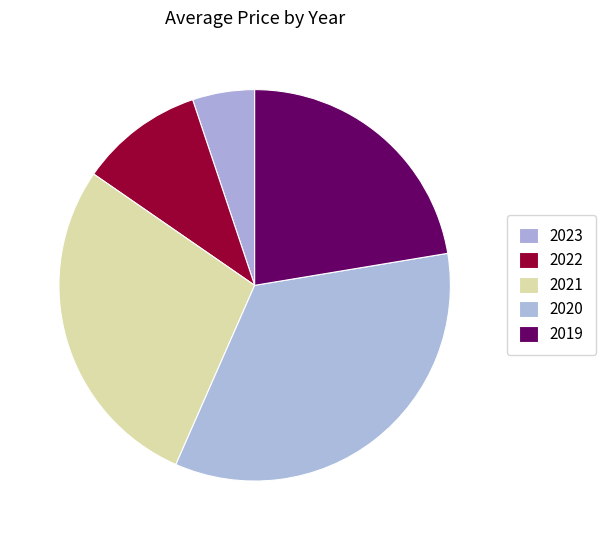

To the nearest percent, what is the average slice percentage?

20%